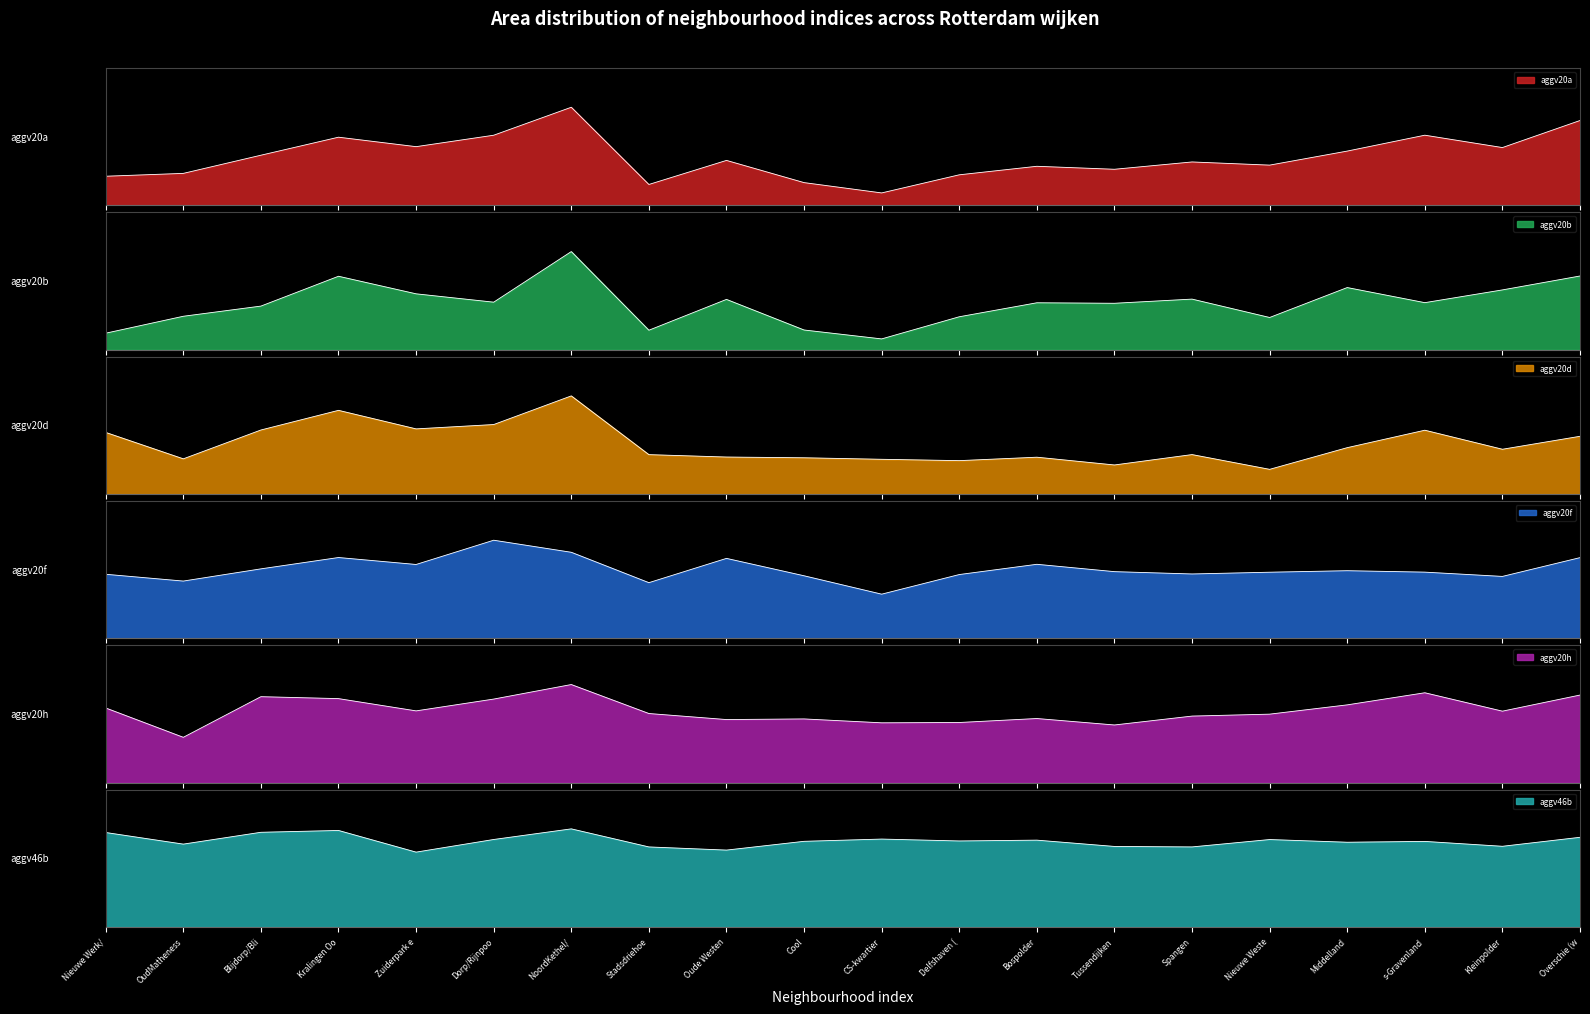

Which series has the largest range (max minus min)?

aggv20a